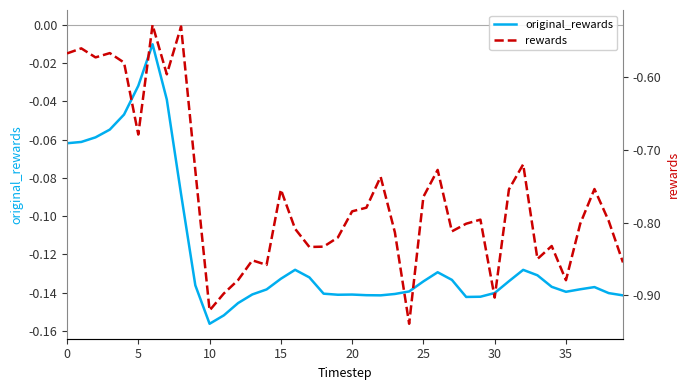

Rank the series by their average value, from lowest to highest.

rewards, original_rewards